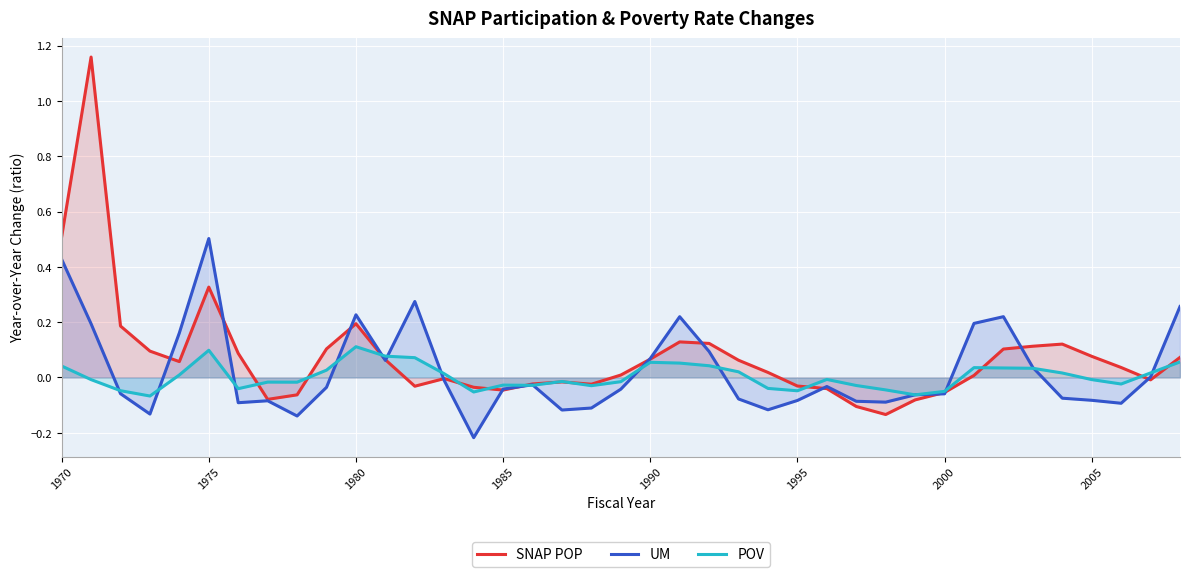

What is the maximum value for SNAP POP?

1.2